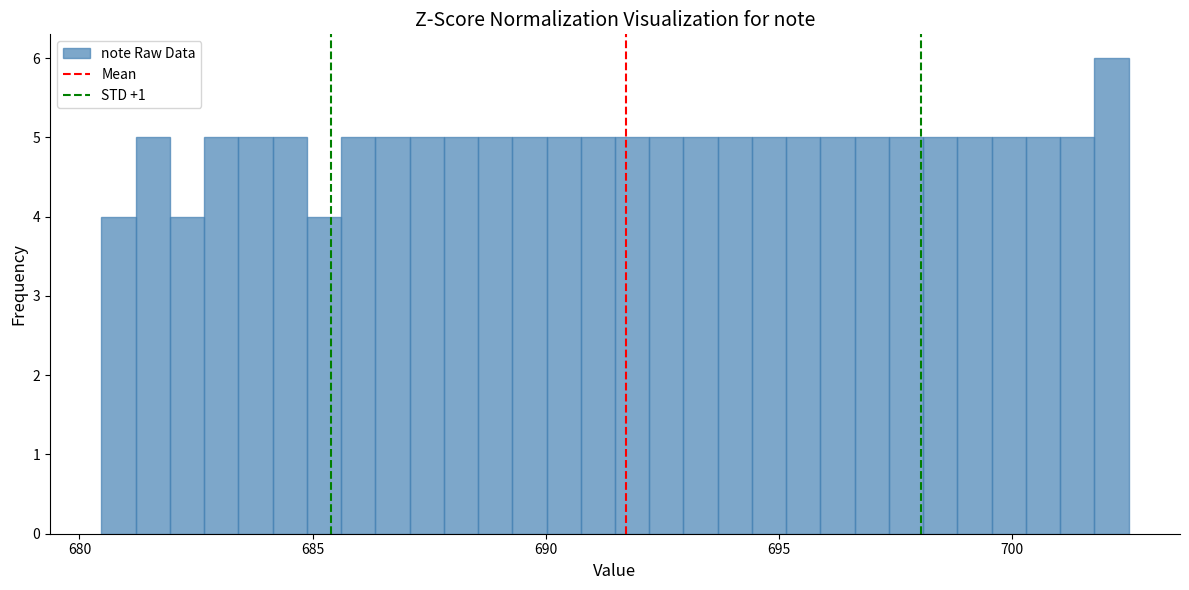

Around what value on the x-axis is the tallest bar? Give the approximate position of its centre, as read against the axis.

702.0